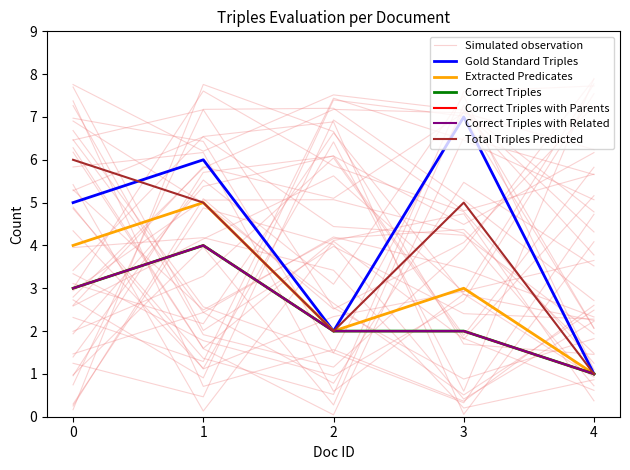

How many categories are shown in the chart?

5